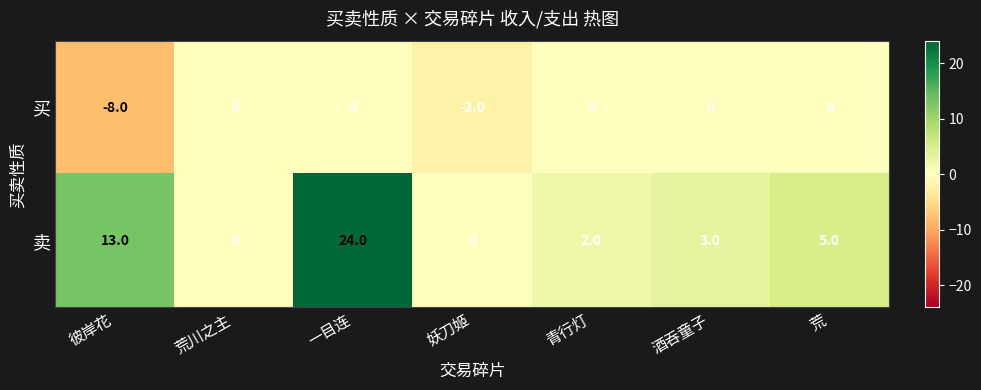

What is the difference between the 买 values at 彼岸花 and 一目连?

8